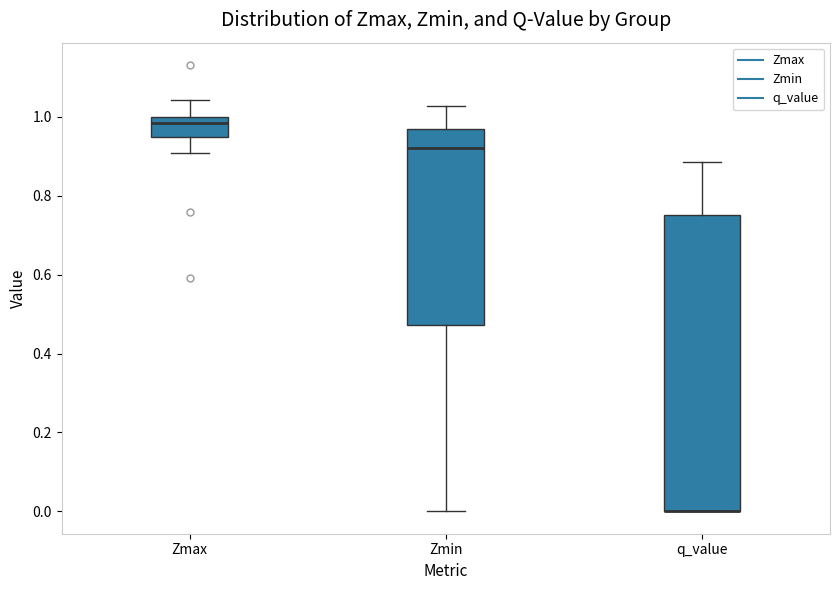

Which box is the tallest, from its lower edge to its upper edge?

q_value